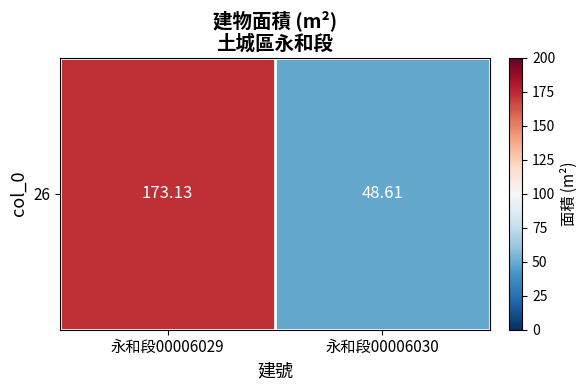

What is the difference between the values at 永和段00006029 and 永和段00006030?

124.5